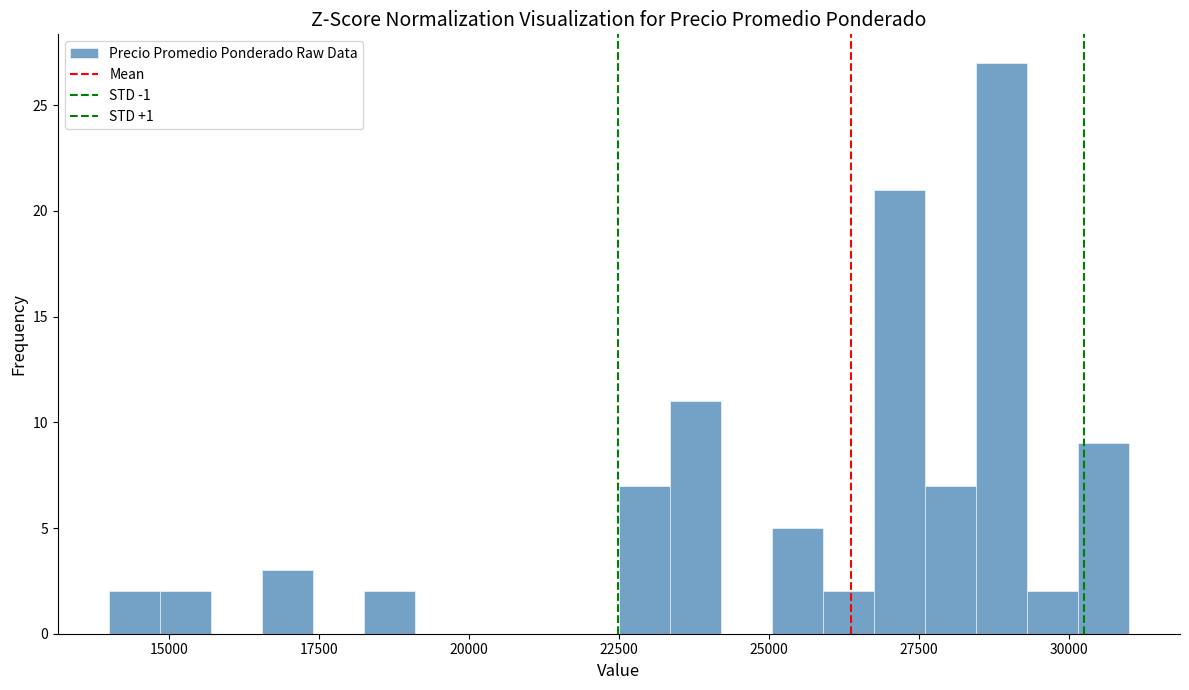

Read against the x-axis, roughly where is the centre of the tallest bar?

29000